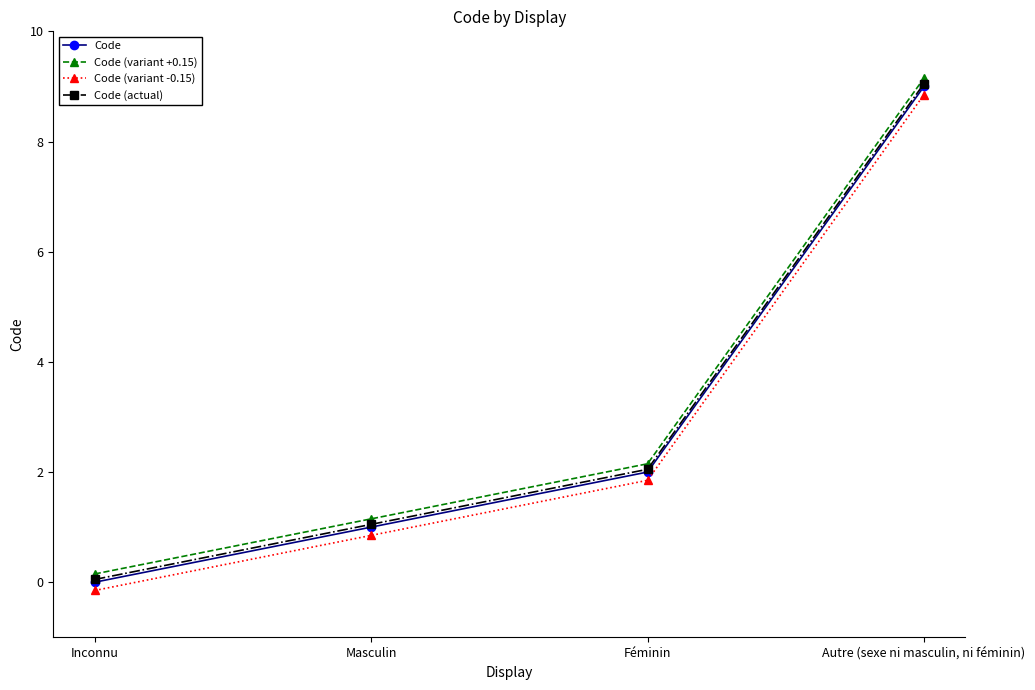

What is the spread (max minus min) of values at Autre (sexe ni masculin, ni féminin)?

0.3